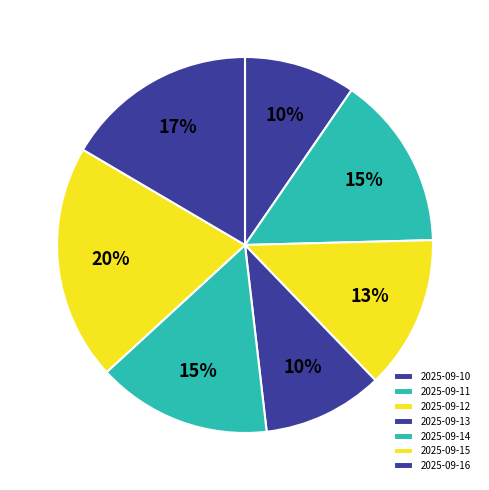

How many segments does this pie chart have?

7